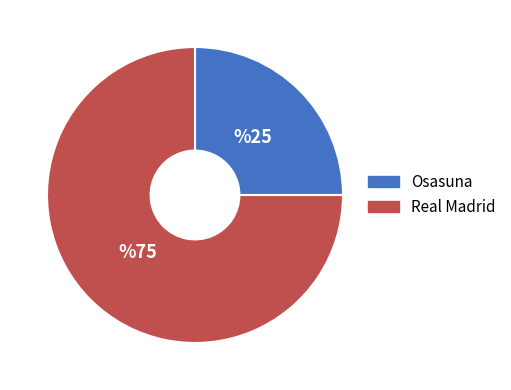

Is it true that Osasuna is 25% of the pie?

True